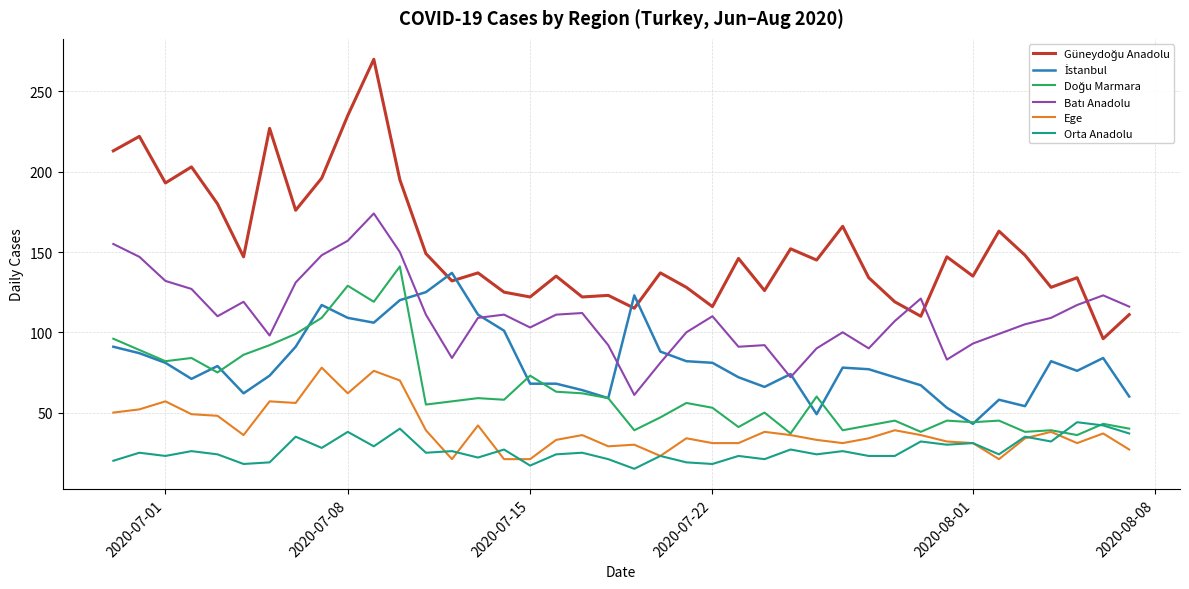

What is the smallest value displayed?

15